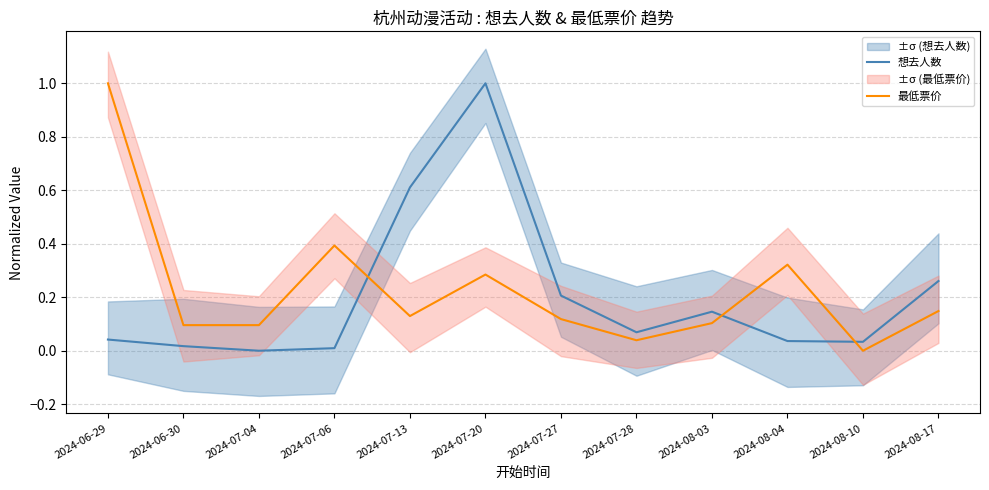

Reading left to right, what are all the values shown in this chart?

想去人数: 2024-06-29=0.0	2024-06-30=0.0	2024-07-04=0.0	2024-07-06=0.0	2024-07-13=0.6	2024-07-20=1.0	2024-07-27=0.2	2024-07-28=0.1	2024-08-03=0.1	2024-08-04=0.0	2024-08-10=0.0	2024-08-17=0.3
最低票价: 2024-06-29=1.0	2024-06-30=0.1	2024-07-04=0.1	2024-07-06=0.4	2024-07-13=0.1	2024-07-20=0.3	2024-07-27=0.1	2024-07-28=0.0	2024-08-03=0.1	2024-08-04=0.3	2024-08-10=0.0	2024-08-17=0.1